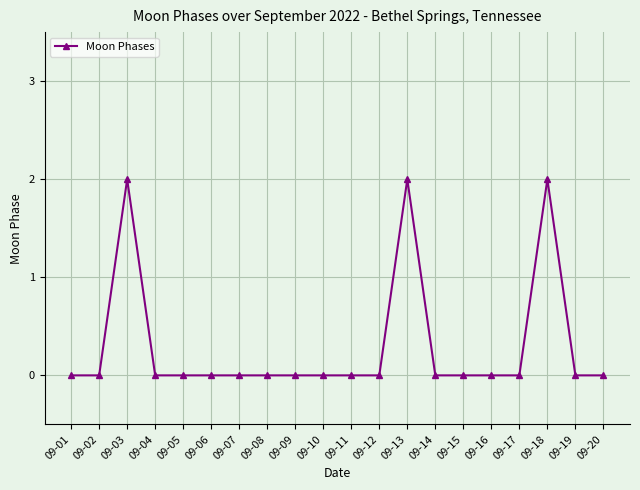

What is the greatest value displayed?

2